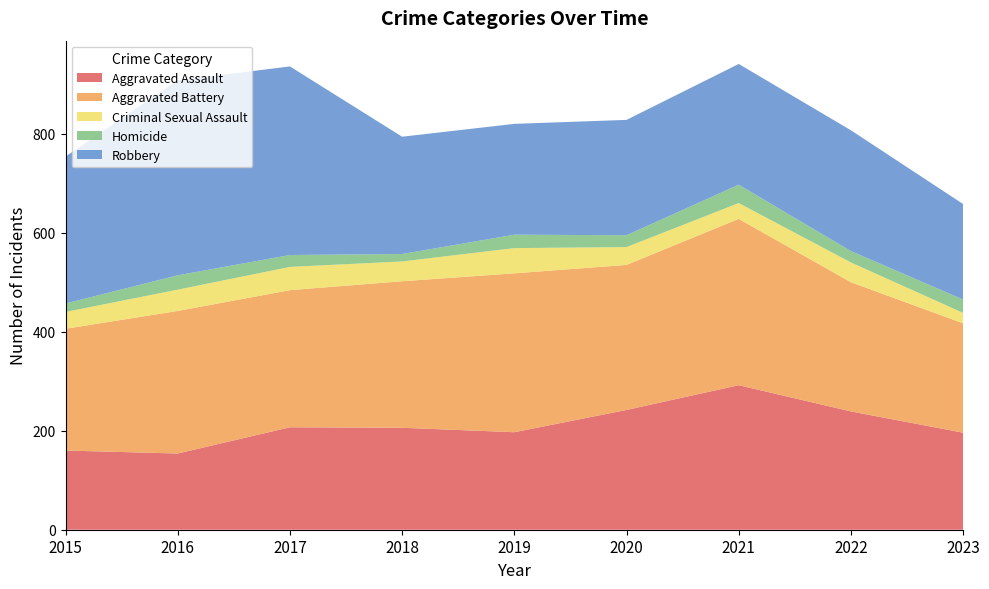

Reading right to left, list all the values displayed in this chart.

Aggravated Assault: 2023=196	2022=239	2021=292	2020=242	2019=197	2018=206	2017=207	2016=154	2015=160
Aggravated Battery: 2023=221	2022=261	2021=336	2020=293	2019=321	2018=296	2017=277	2016=288	2015=246
Criminal Sexual Assault: 2023=21	2022=40	2021=32	2020=36	2019=51	2018=40	2017=47	2016=43	2015=34
Homicide: 2023=27	2022=23	2021=37	2020=24	2019=27	2018=15	2017=24	2016=29	2015=17
Robbery: 2023=193	2022=244	2021=244	2020=233	2019=224	2018=237	2017=381	2016=394	2015=297